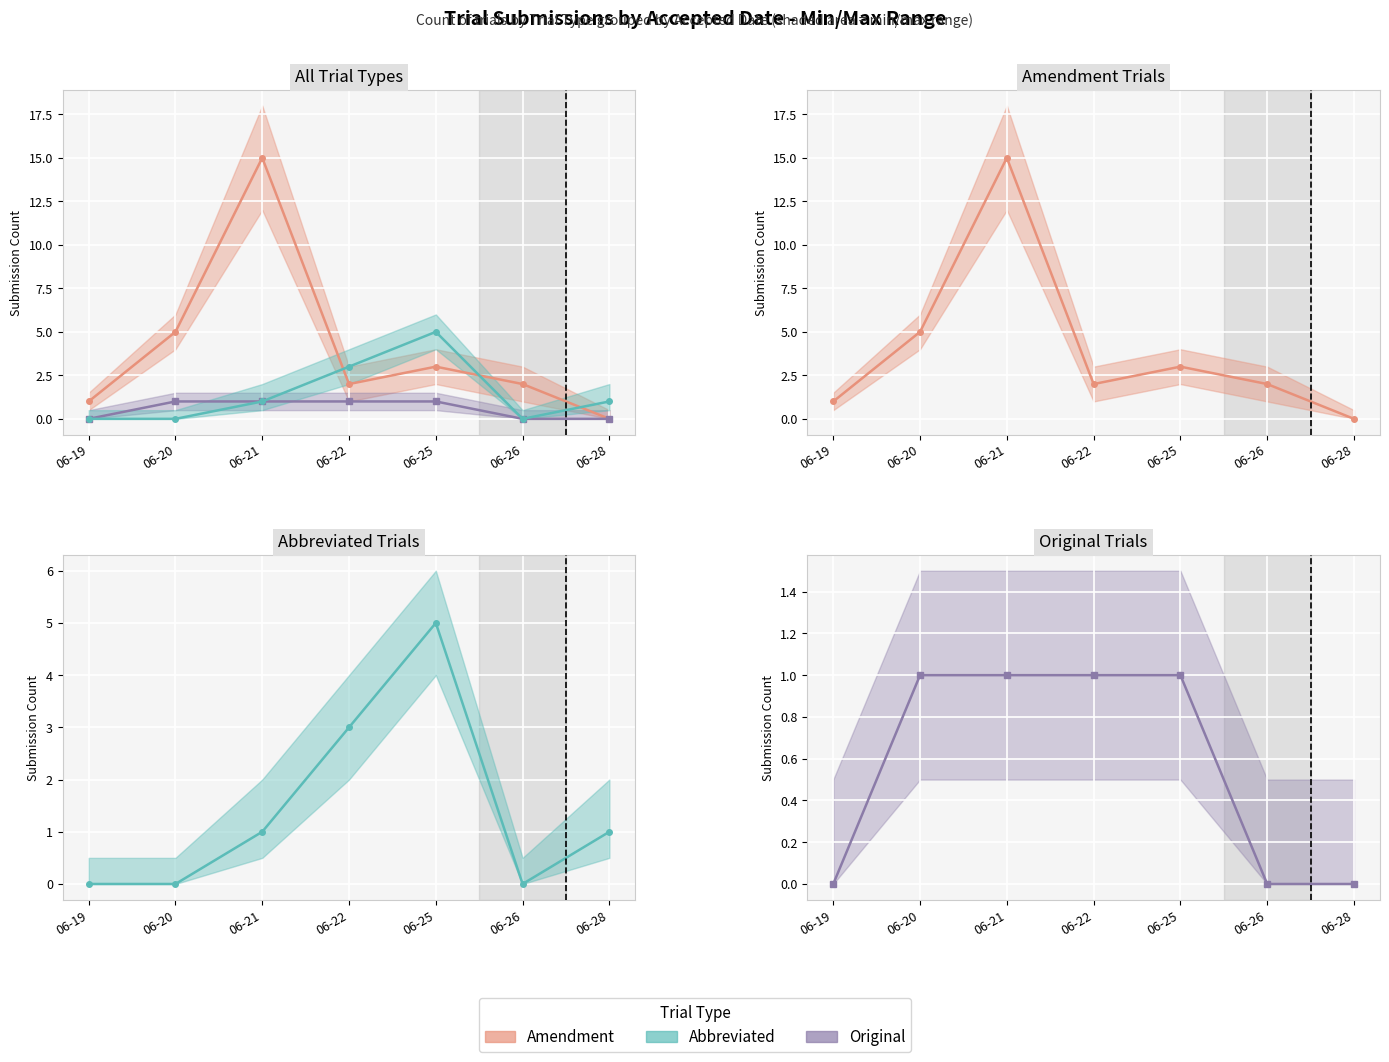

How many series are shown in this chart?

3